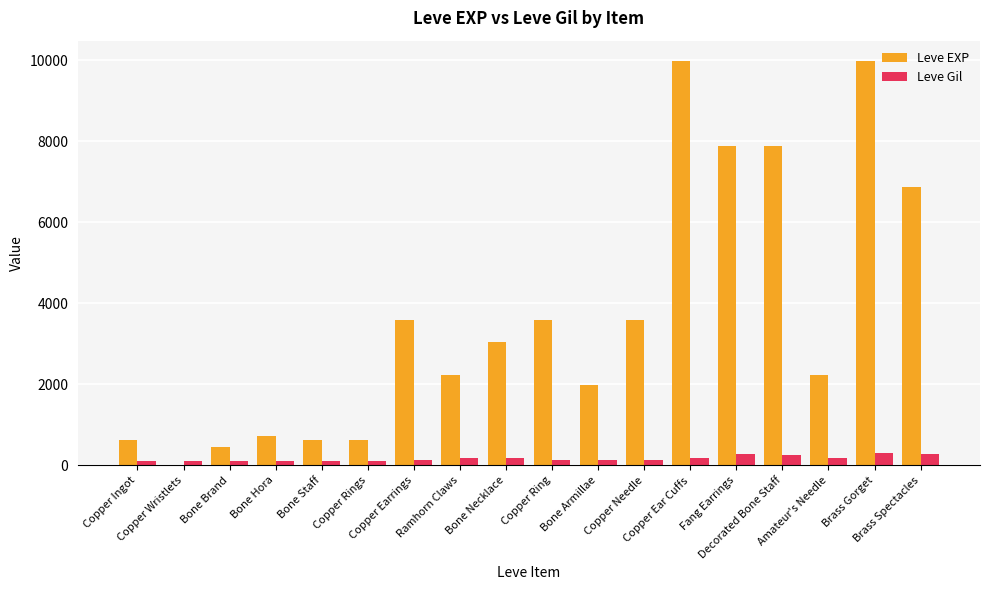

True or false: Leve EXP has a value of 3556 at Ramhorn Claws.

False